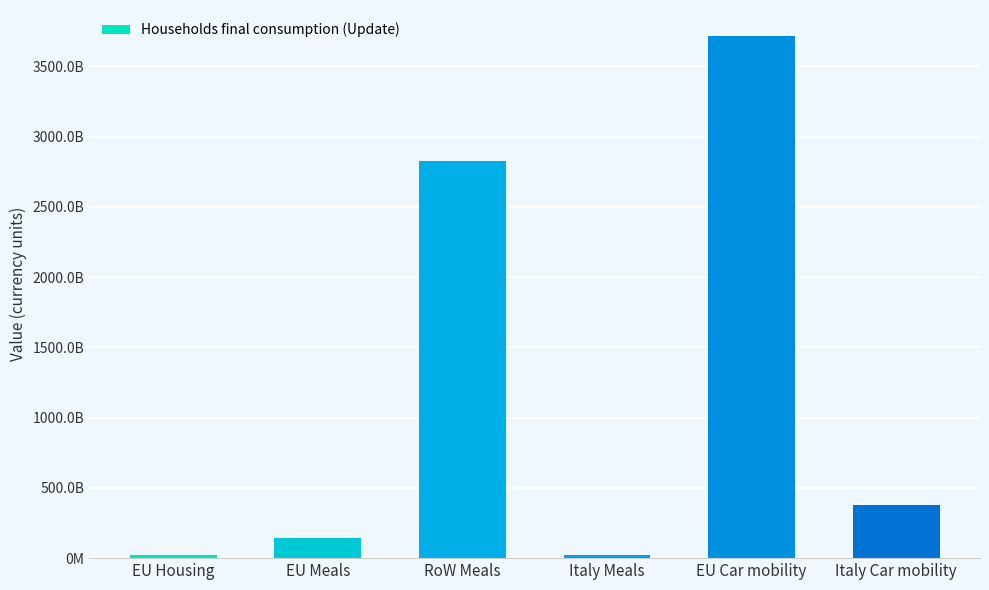

What is the label of the 3rd bar from the right?

Italy Meals